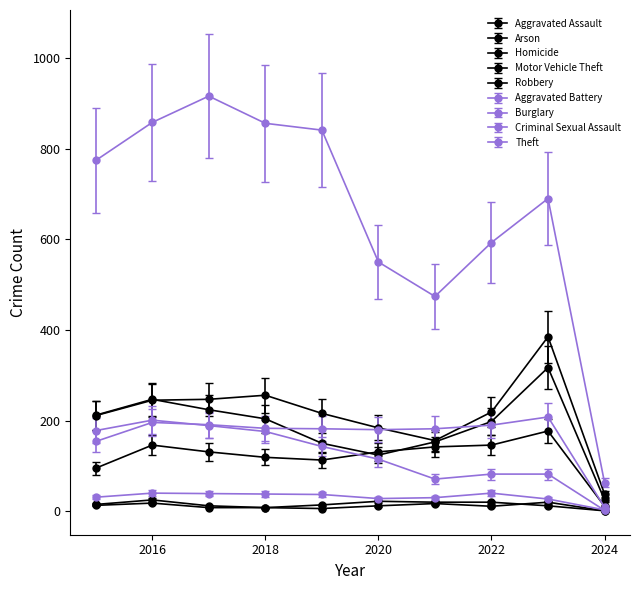

How many lines are shown in the chart?

9